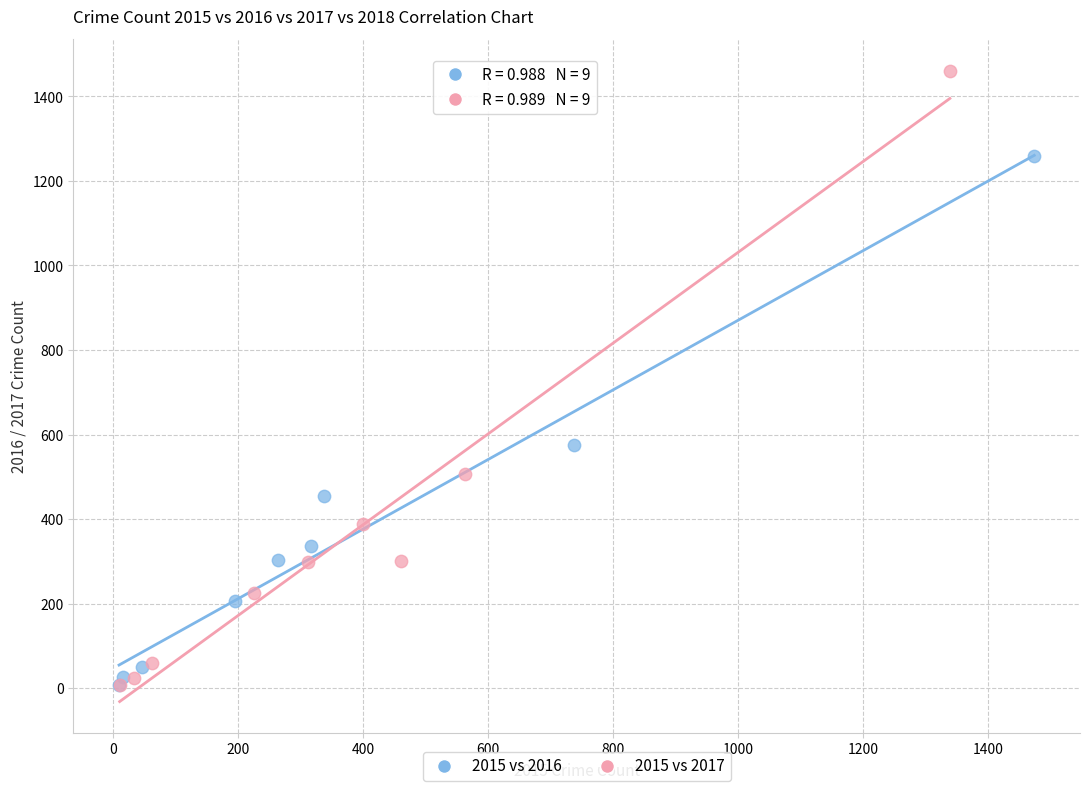

Which series contains the highest Y value?

2015 vs 2017